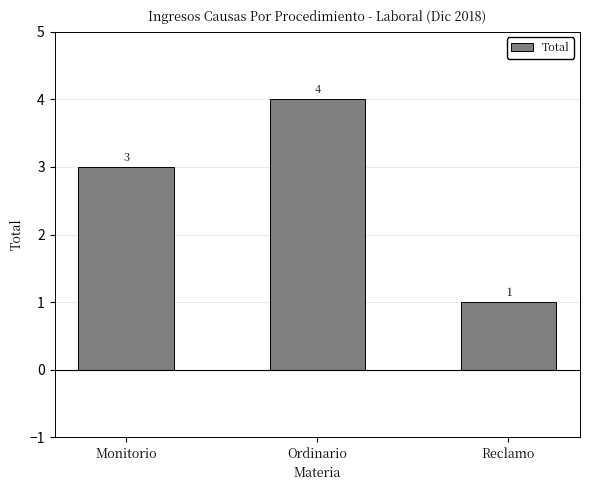

What is the change in value from Ordinario to Reclamo?

-3